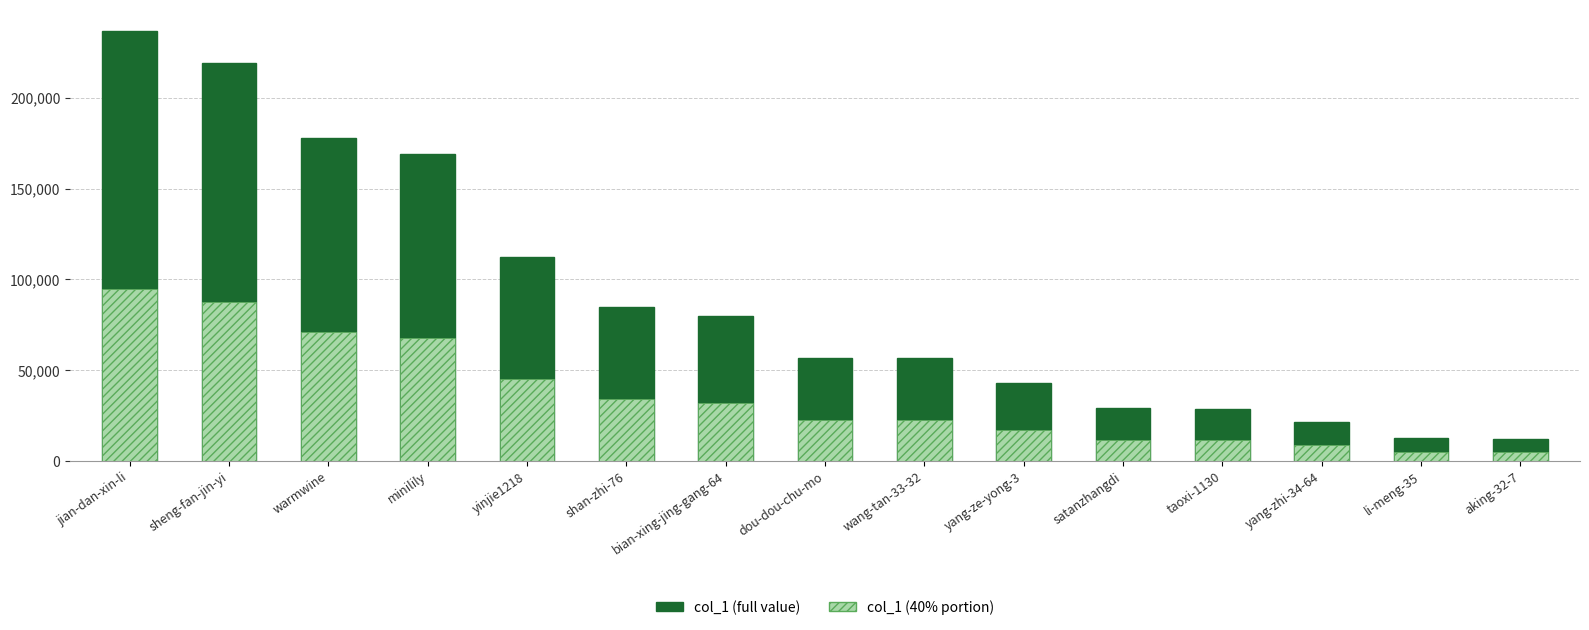

What is the maximum value shown in the chart?

236794